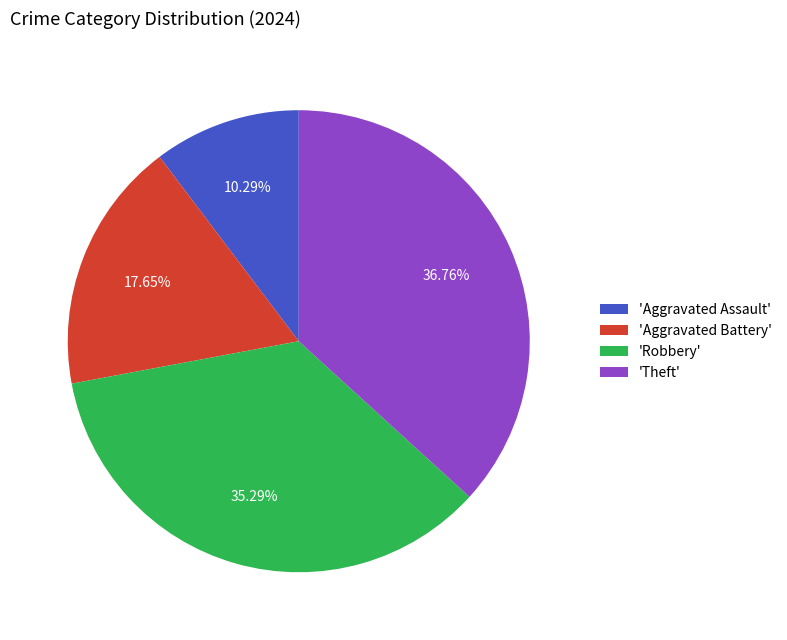

Do 'Aggravated Assault' and 'Robbery' together represent more than half of the pie?

No